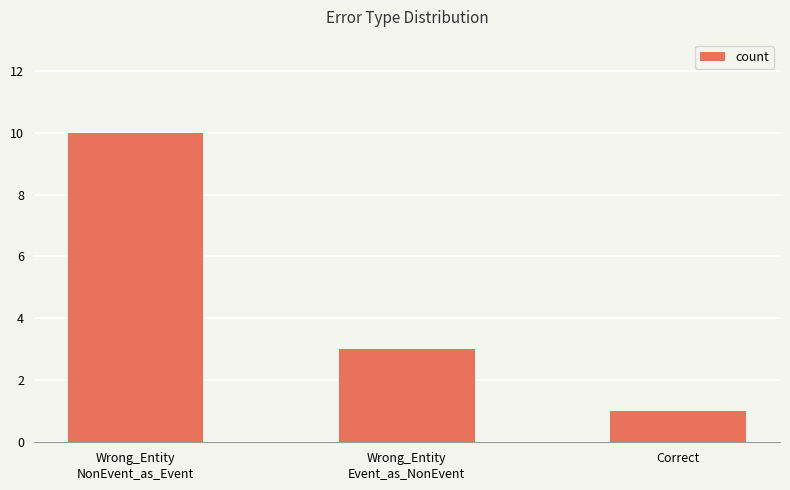

The chart shows a value of 2 at Wrong_Entity
Event_as_NonEvent. True or false?

False